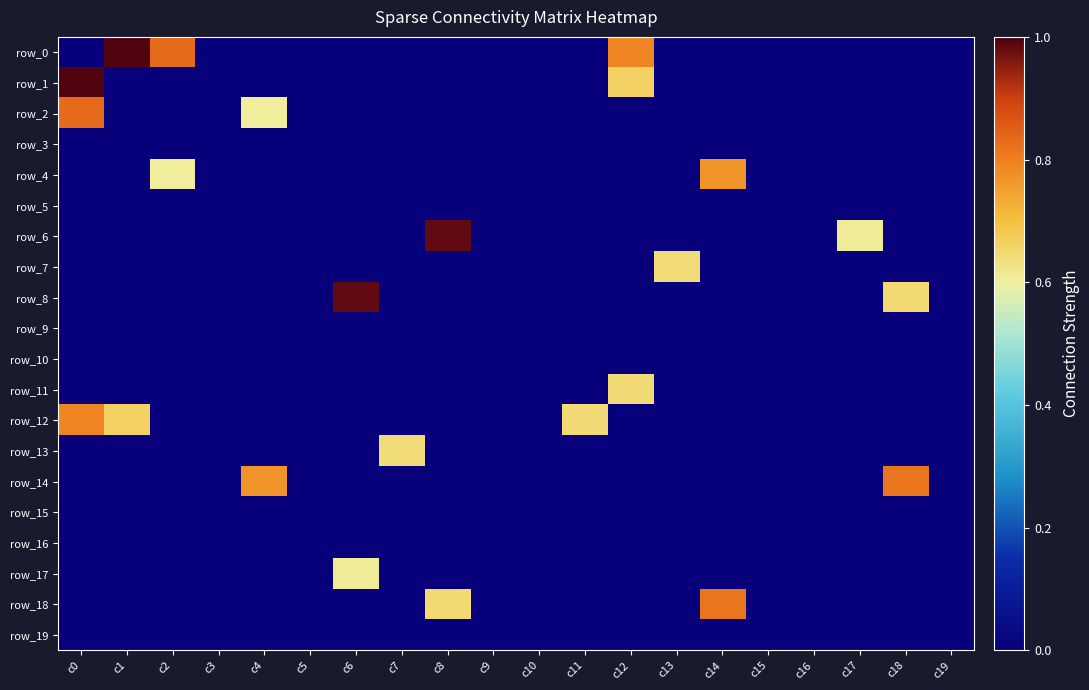

What is the maximum value for row_2?

0.8